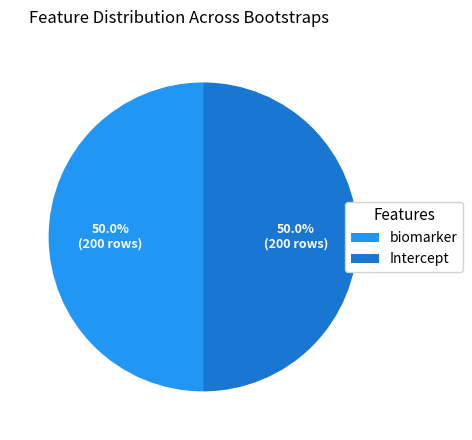

To the nearest percent, what percentage of the pie is biomarker?

50%